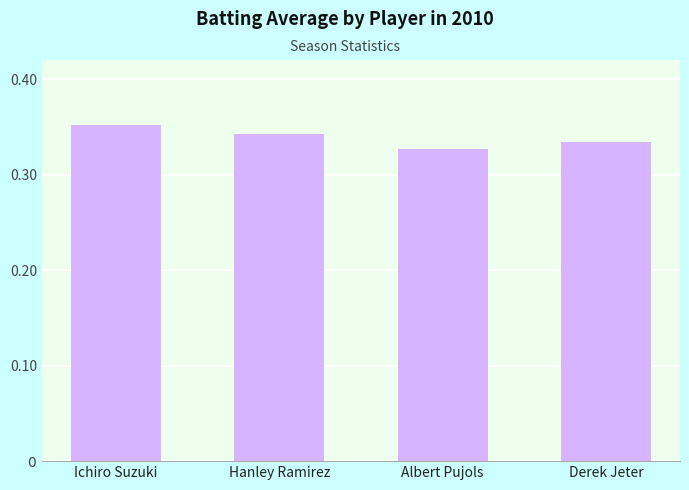

What is the value of the 1st bar from the left?

0.4